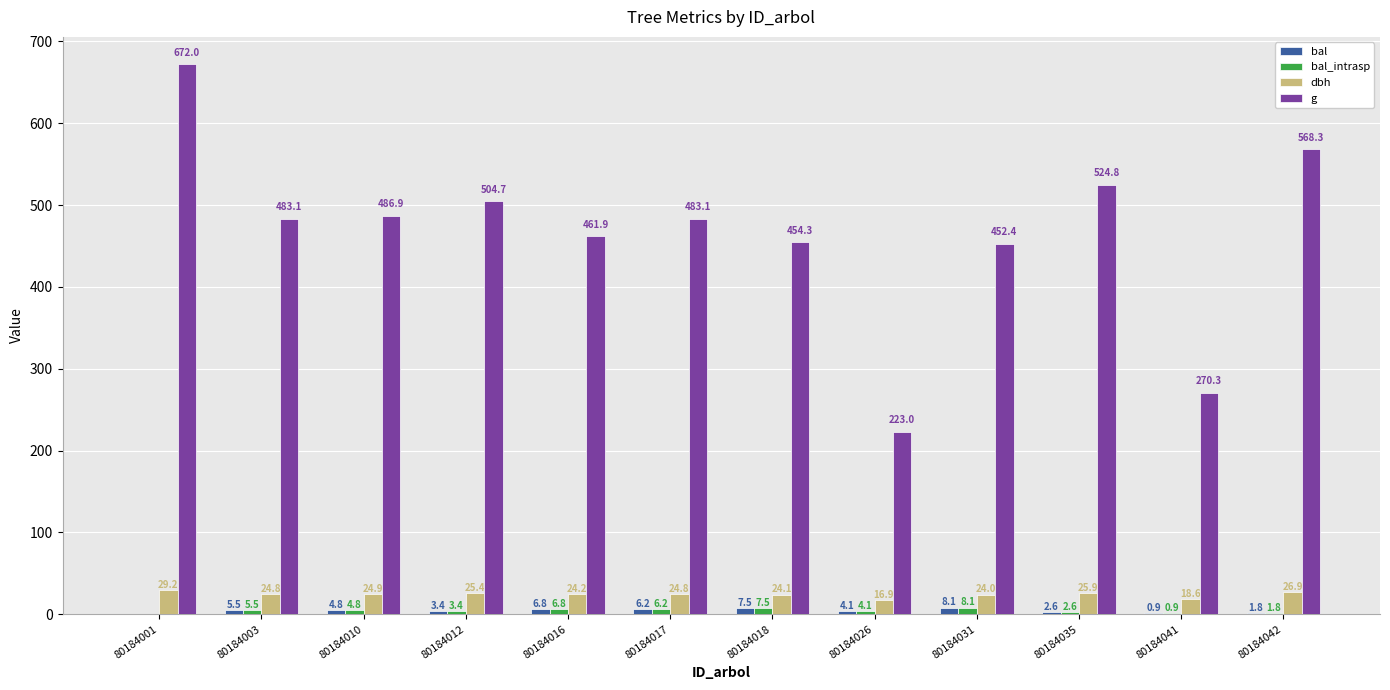

How many data points in g are above 483?

7